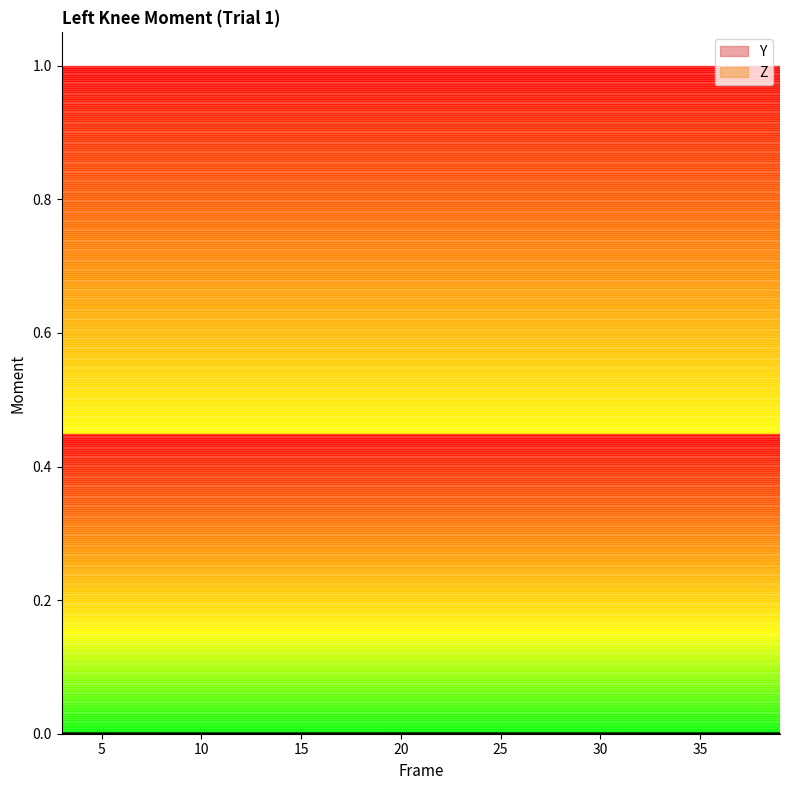

What are all the series names shown in the legend?

Y, Z